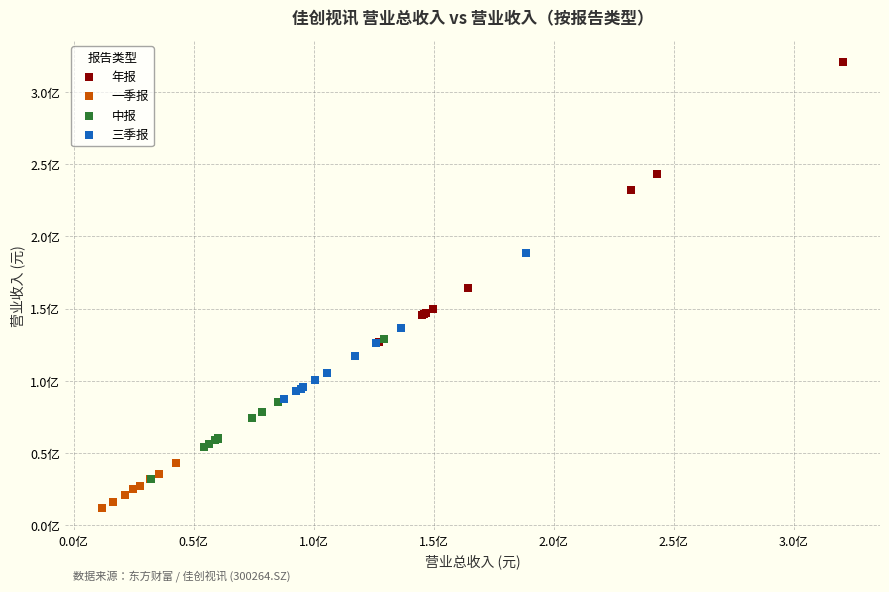

What are all the series names shown in the legend?

年报, 一季报, 中报, 三季报